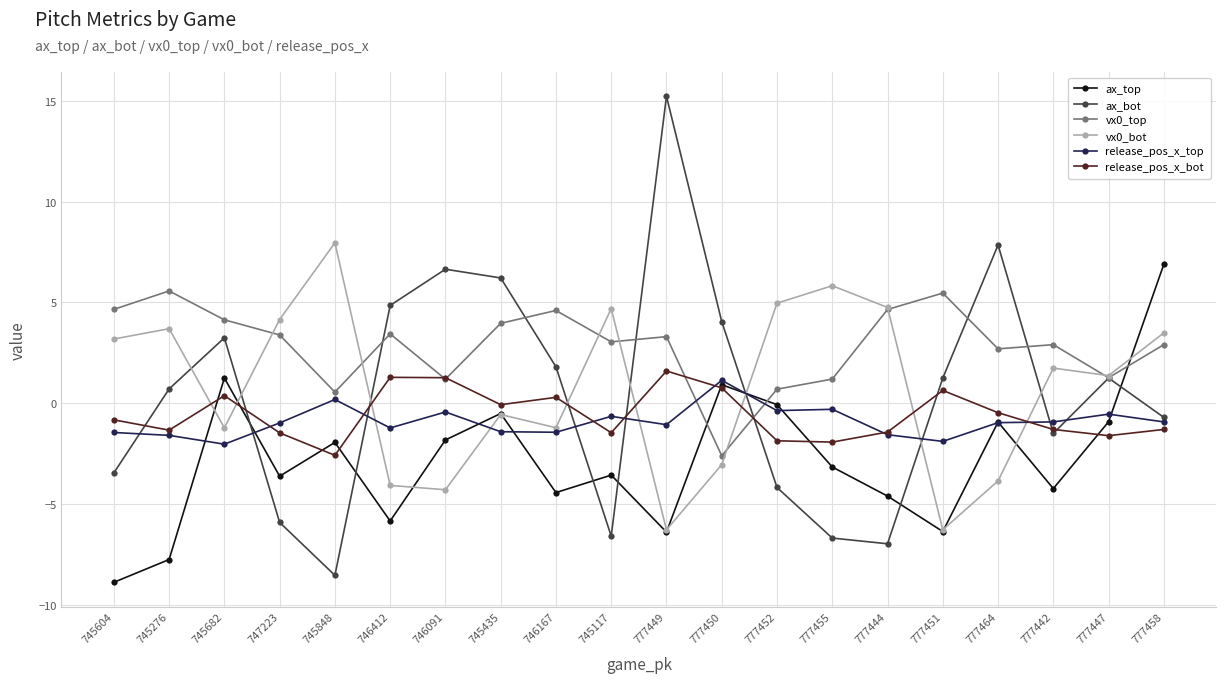

Where is the first local minimum for vx0_top?

745848